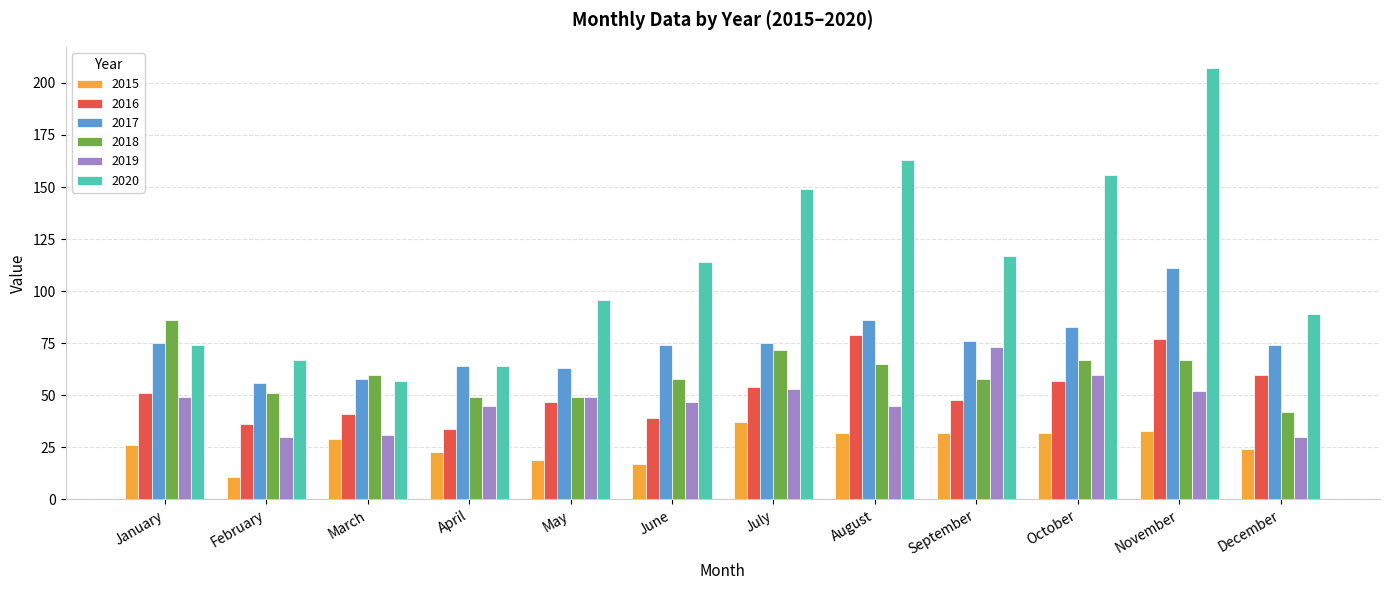

Rank the series at October from lowest to highest value.

2015, 2016, 2019, 2018, 2017, 2020